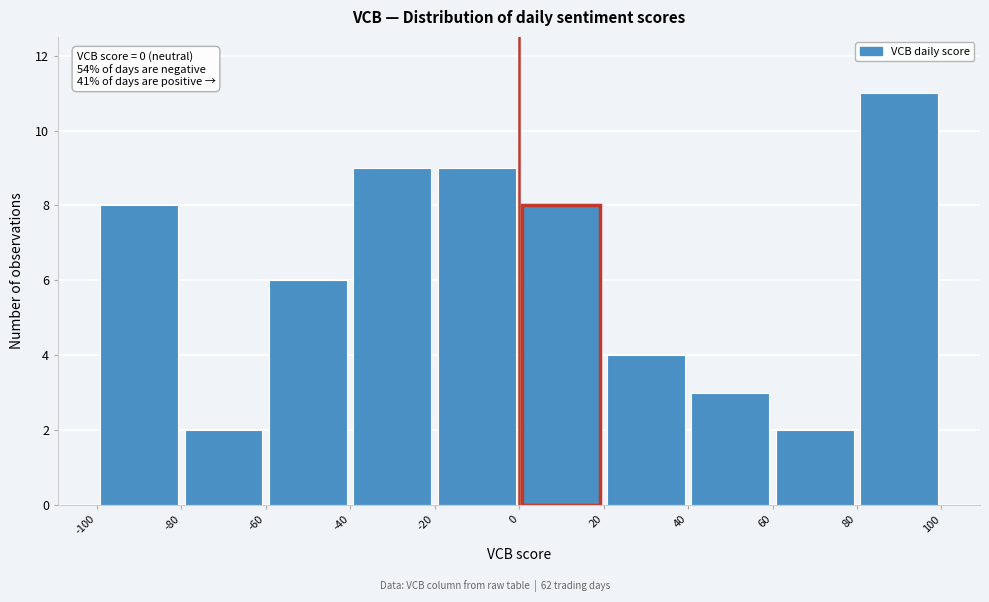

Over which range of the x-axis is the bar tallest?

80 to 100